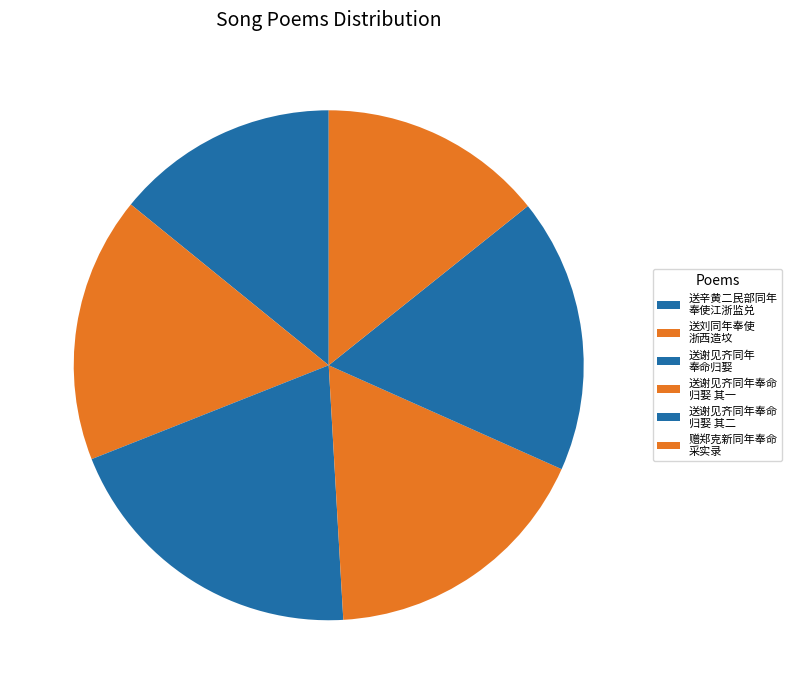

How many slices are in this pie chart?

6